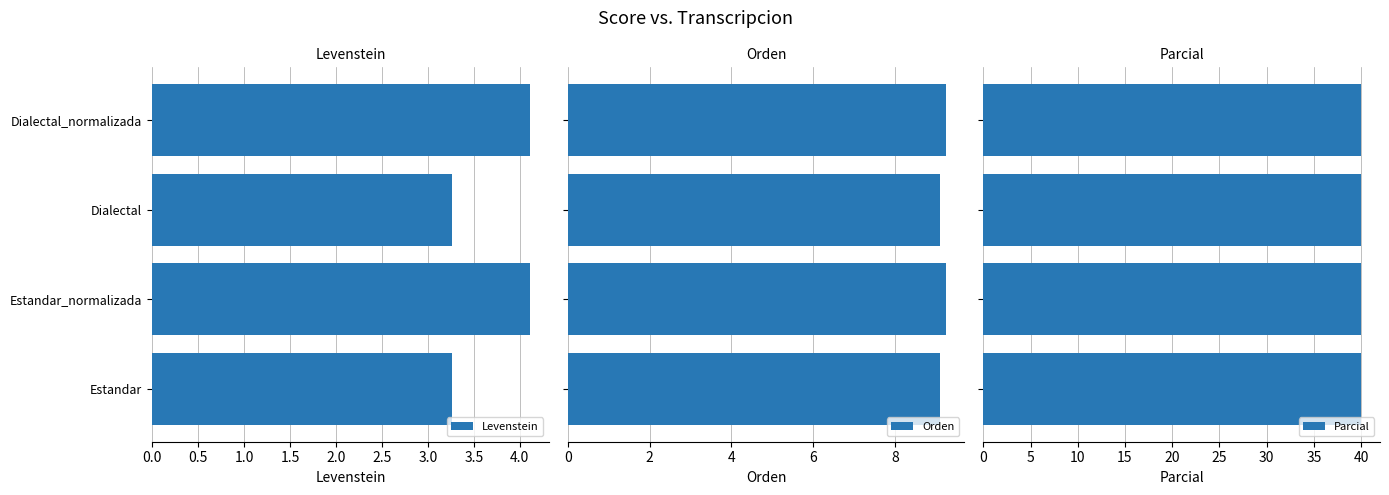

What is the sum of the Levenstein values at Dialectal_normalizada and Dialectal?

7.4